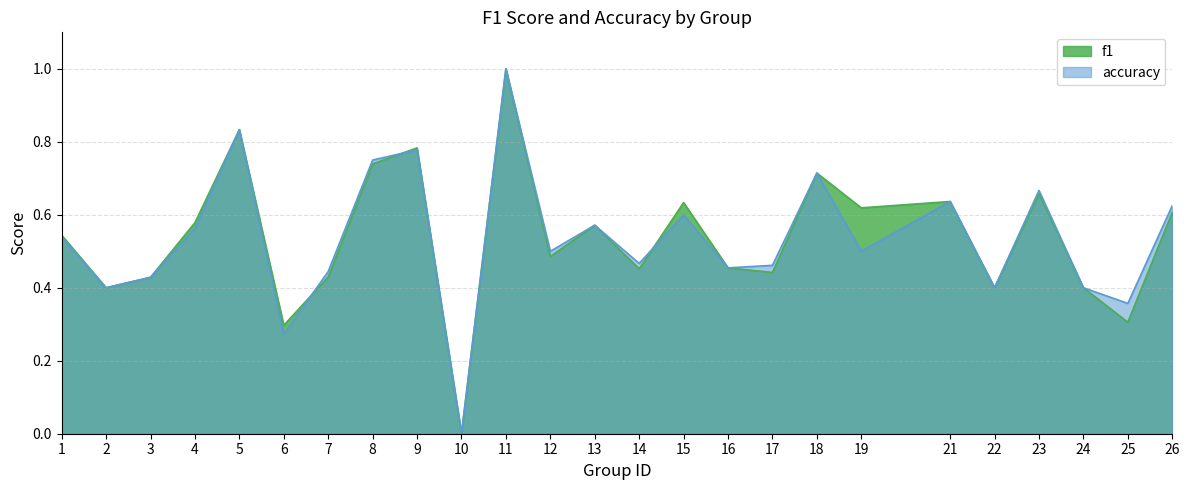

How many lines are shown in the chart?

2